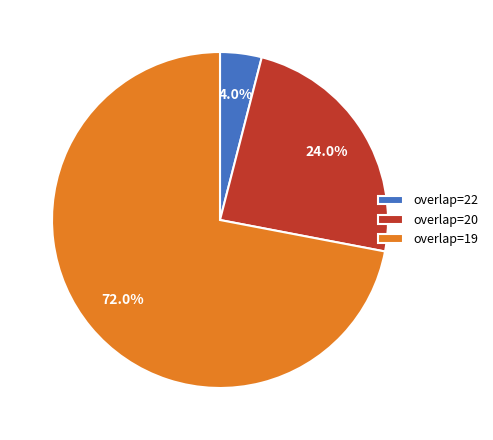

How many segments does this pie chart have?

3